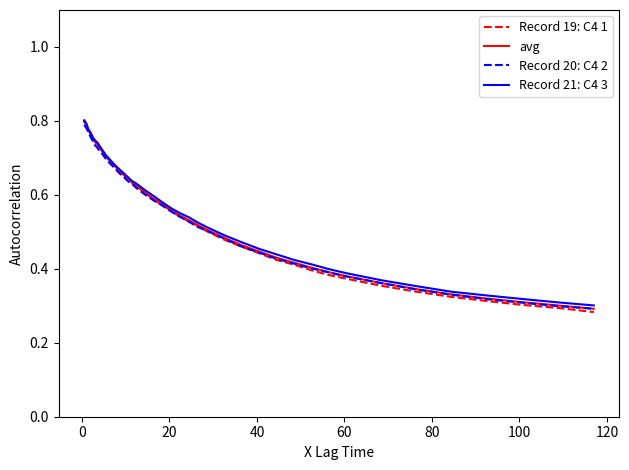

Which series has the widest spread of values?

Record 19: C4 1